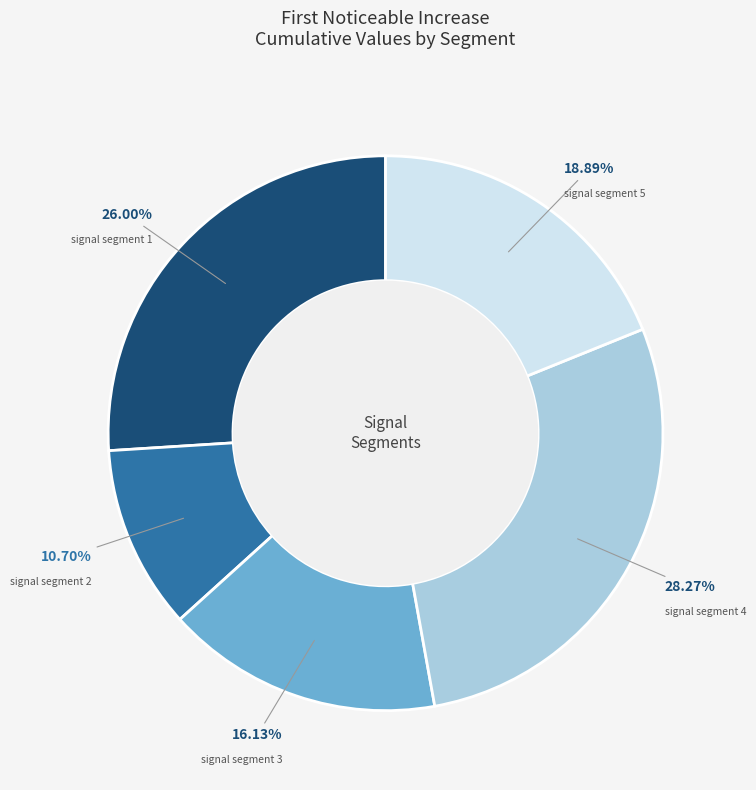

Rank the categories by value from highest to lowest.

signal segment 4, signal segment 1, signal segment 5, signal segment 3, signal segment 2